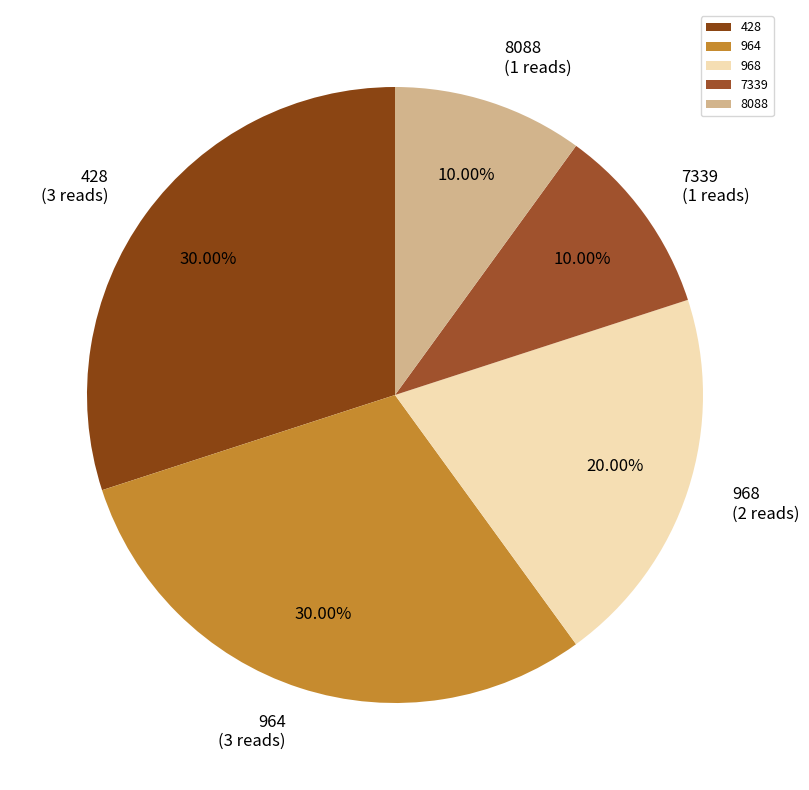

To the nearest percent, what portion does 8088 represent?

10%